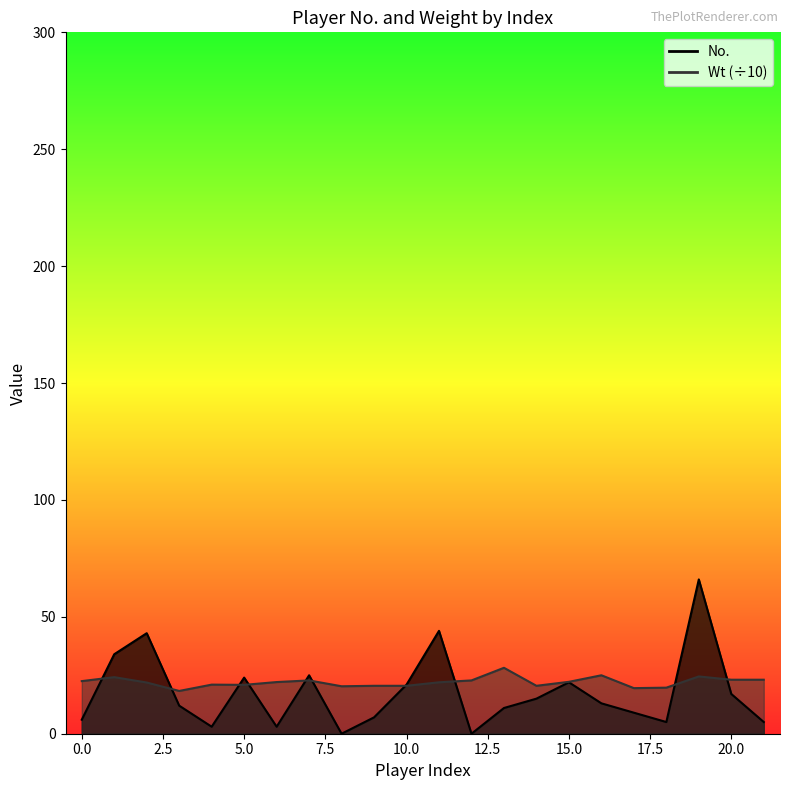

Which has a higher value, 17 or 8?

17